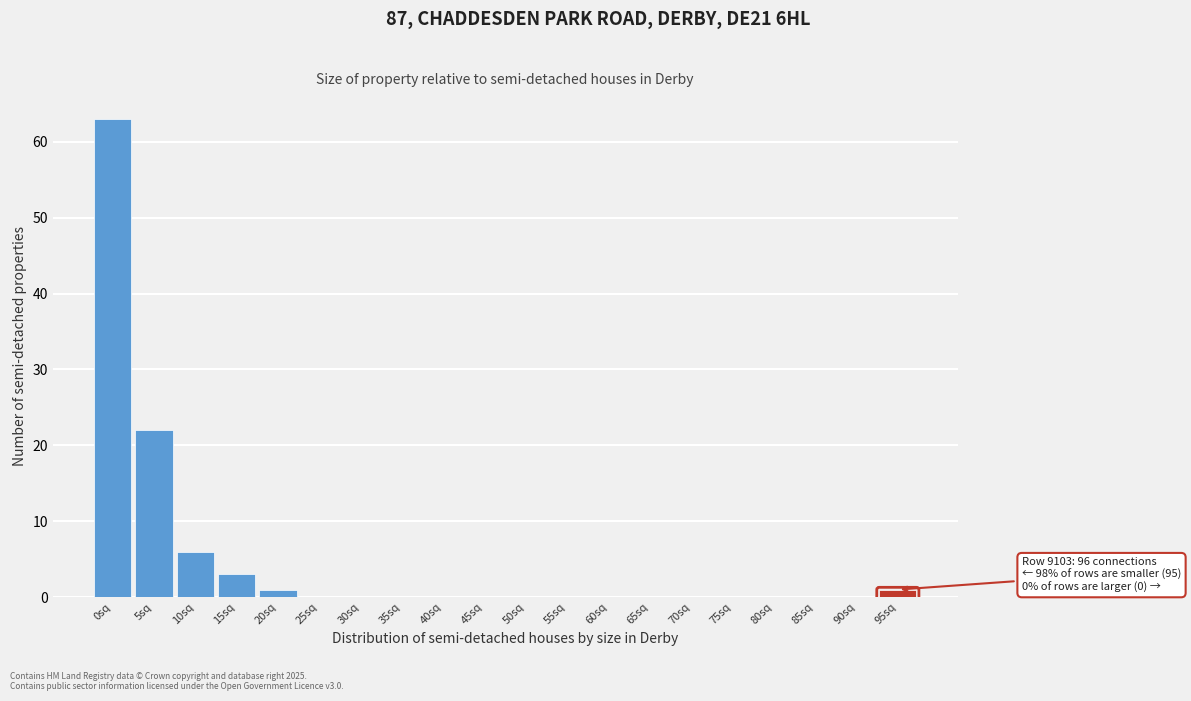

Reading right to left, what are all the values shown in this chart?

95sq=1	90sq=0	85sq=0	80sq=0	75sq=0	70sq=0	65sq=0	60sq=0	55sq=0	50sq=0	45sq=0	40sq=0	35sq=0	30sq=0	25sq=0	20sq=1	15sq=3	10sq=6	5sq=22	0sq=63